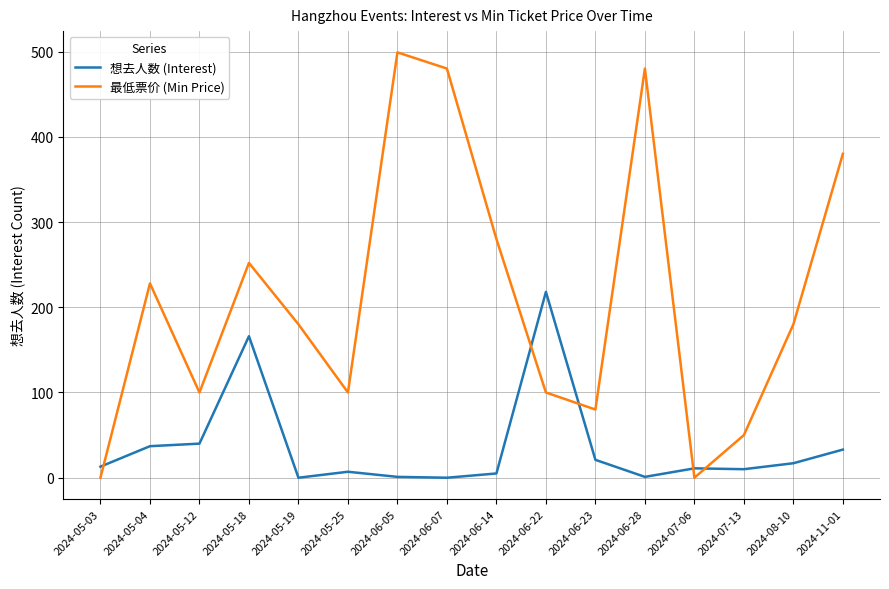

Which series has the largest range (max minus min)?

最低票价 (Min Price)